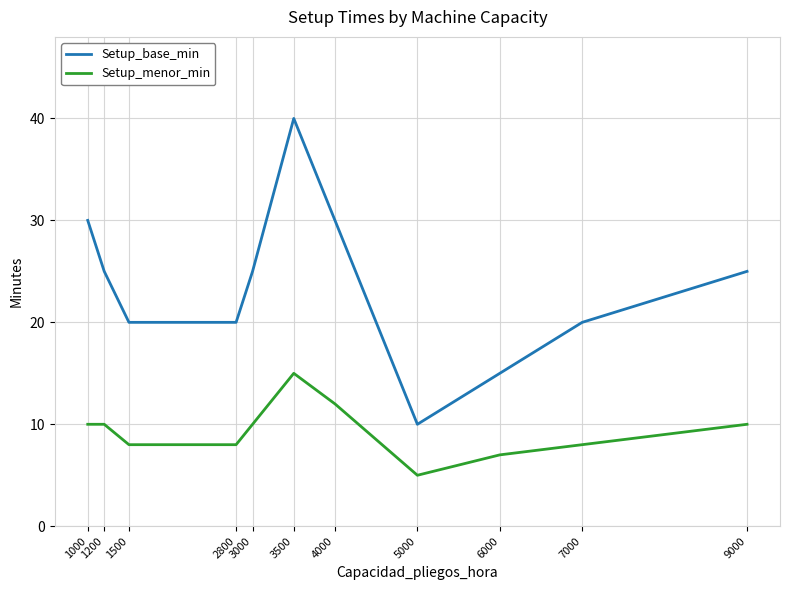

What is the maximum value shown in the chart?

40